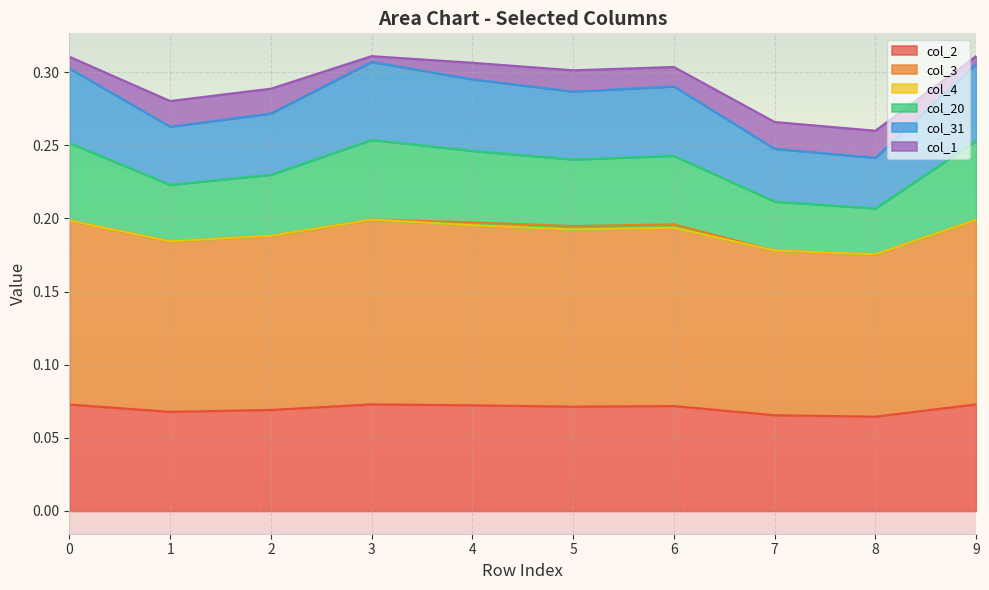

At how many categories does at least one series exceed 0?

10